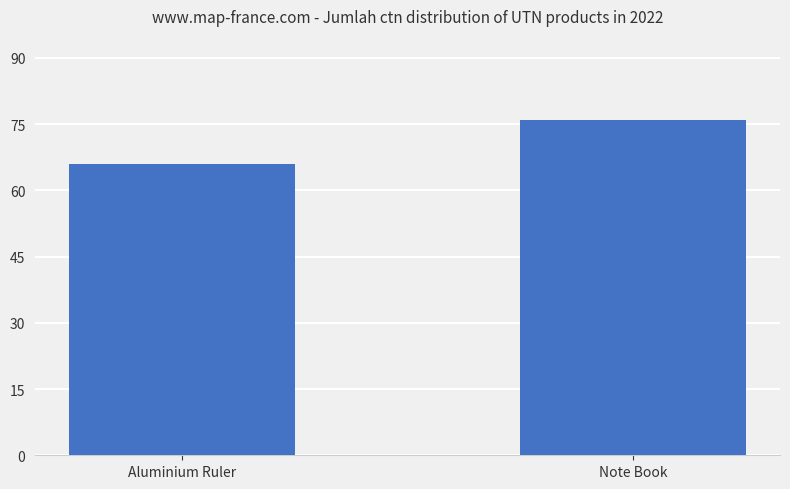

Does the chart contain stacked bars?

No